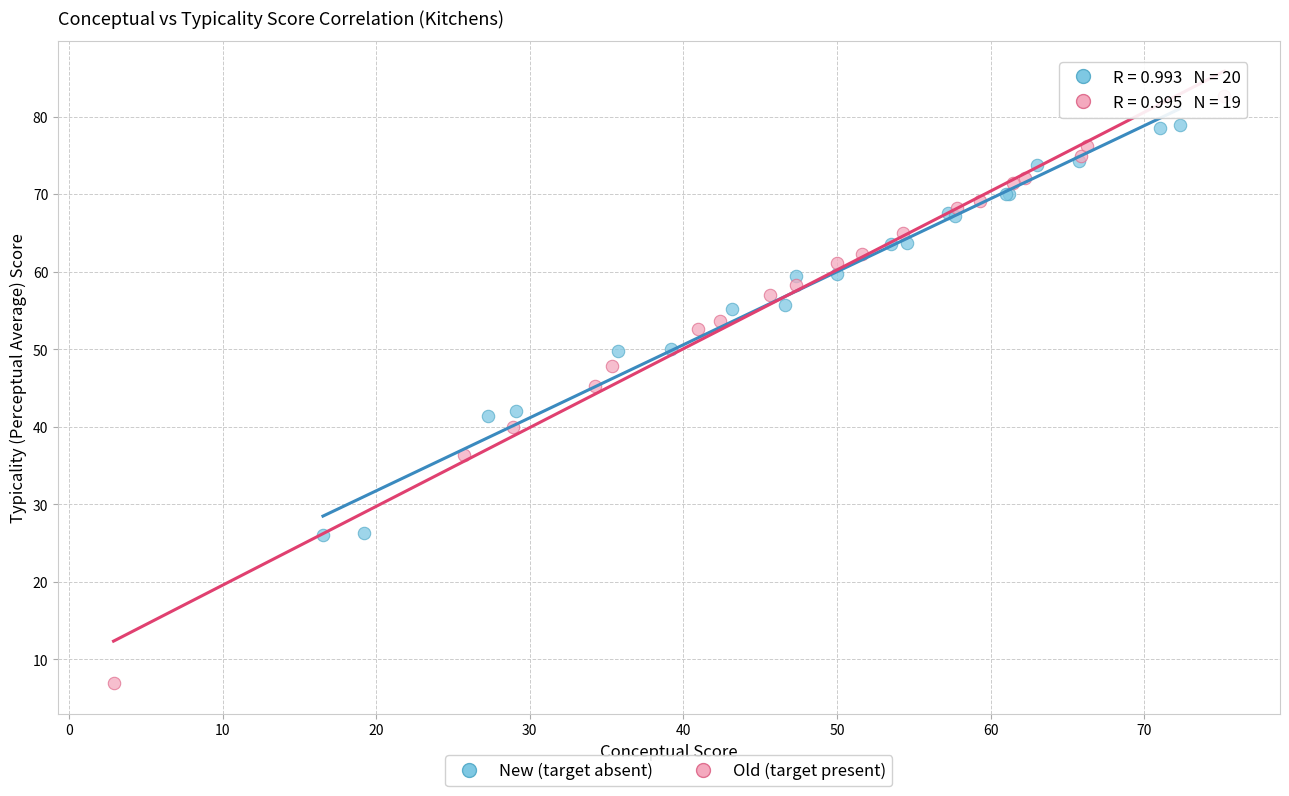

Which series contains the lowest Y value?

Old (target present)